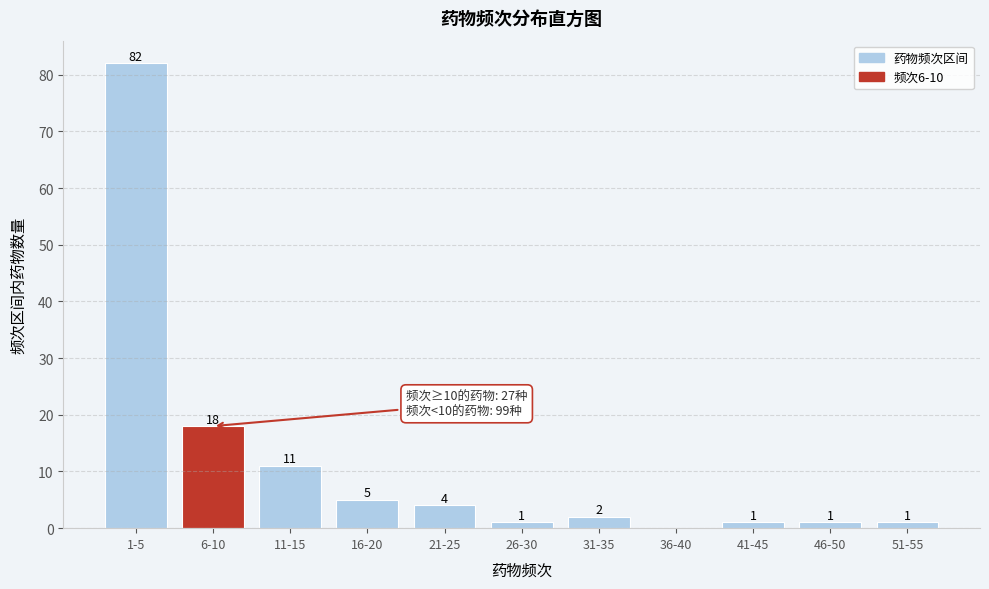

Reading left to right, transcribe all the data shown in this chart.

1-5=82	6-10=18	11-15=11	16-20=5	21-25=4	26-30=1	31-35=2	36-40=0	41-45=1	46-50=1	51-55=1